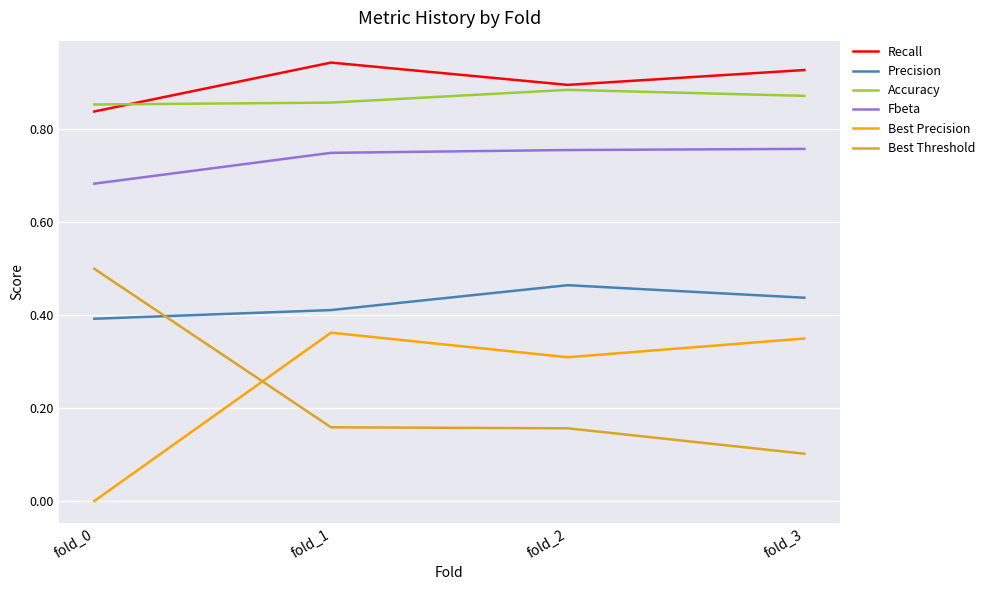

Rank the series by their maximum value, from lowest to highest.

Best Precision, Precision, Best Threshold, Fbeta, Accuracy, Recall